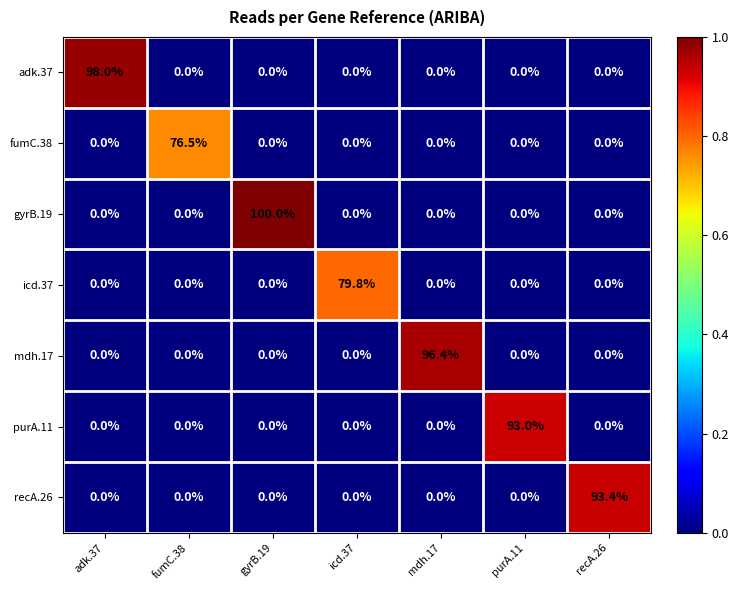

Which series has the widest spread of values?

gyrB.19